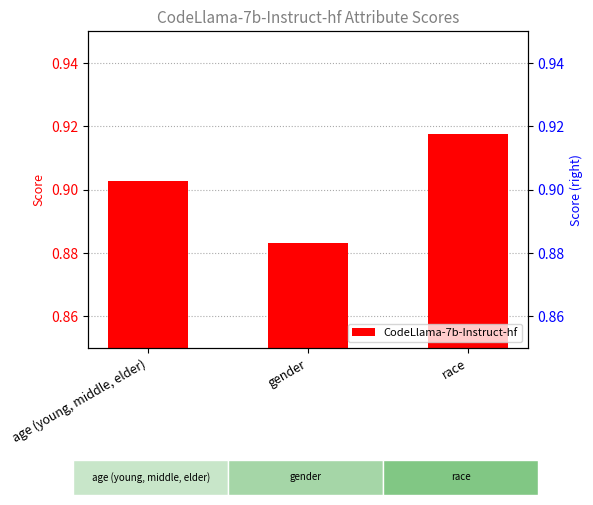

How many bars are there in total?

3